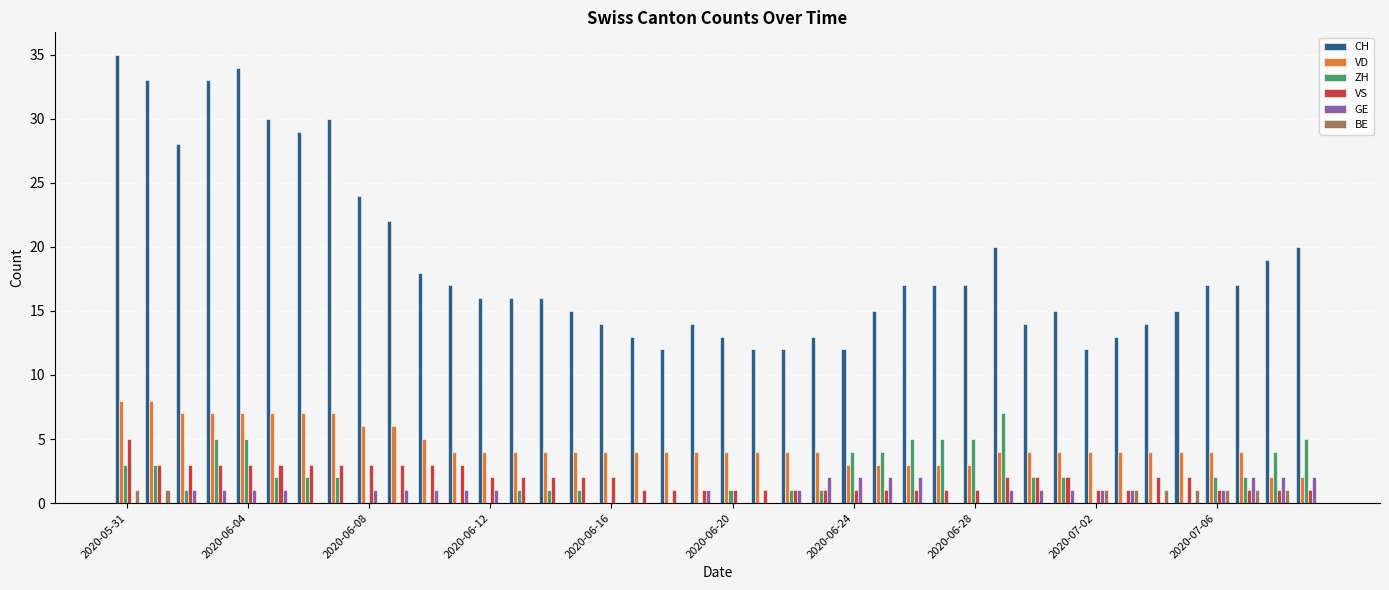

What is the maximum value shown in the chart?

35